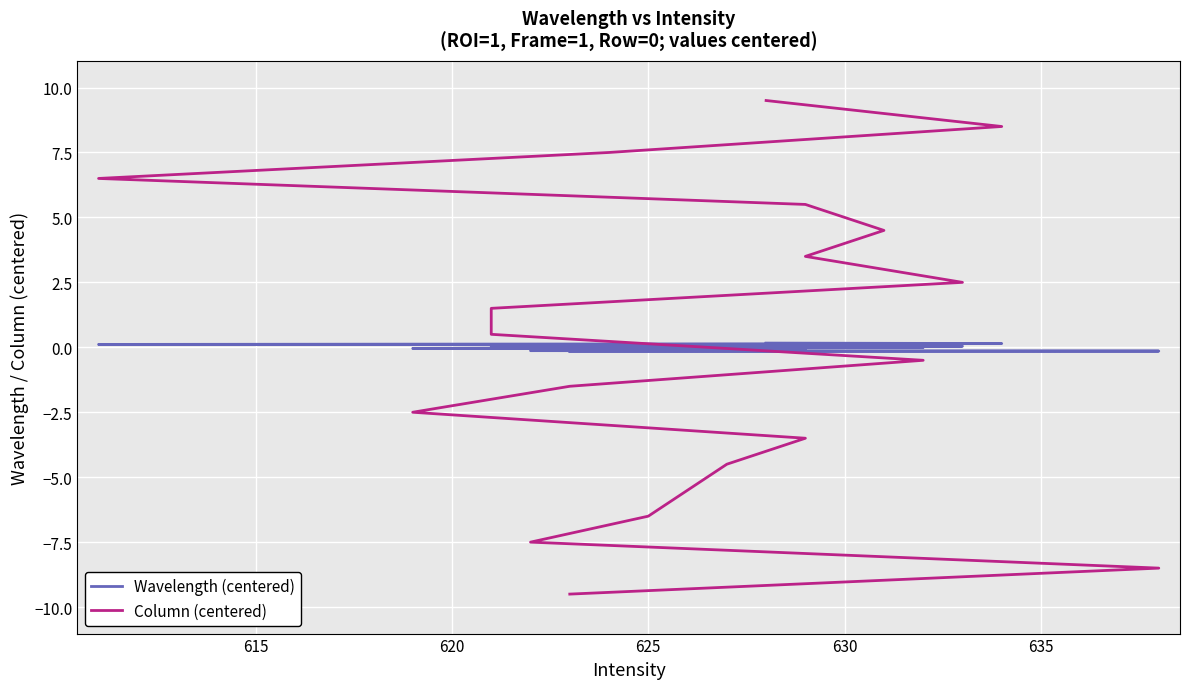

What is the minimum value shown in the chart?

-9.5